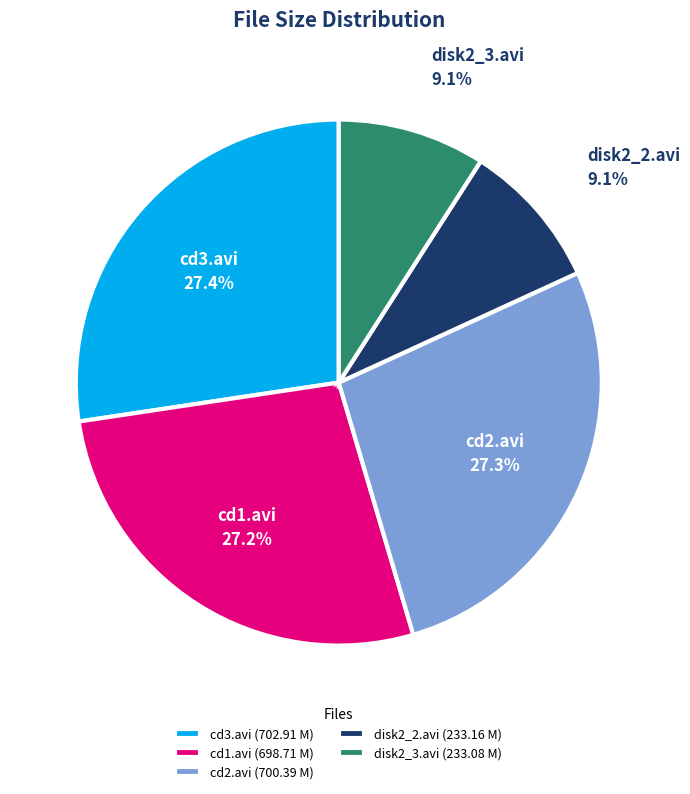

Between disk2_2.avi and cd2.avi, which is larger?

cd2.avi